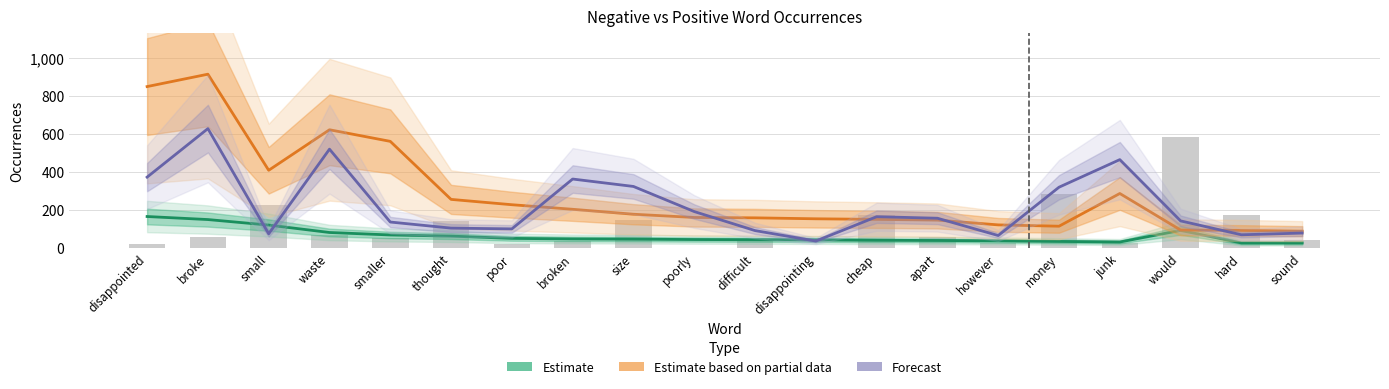

What is the label of the 14th bar from the right?

poor